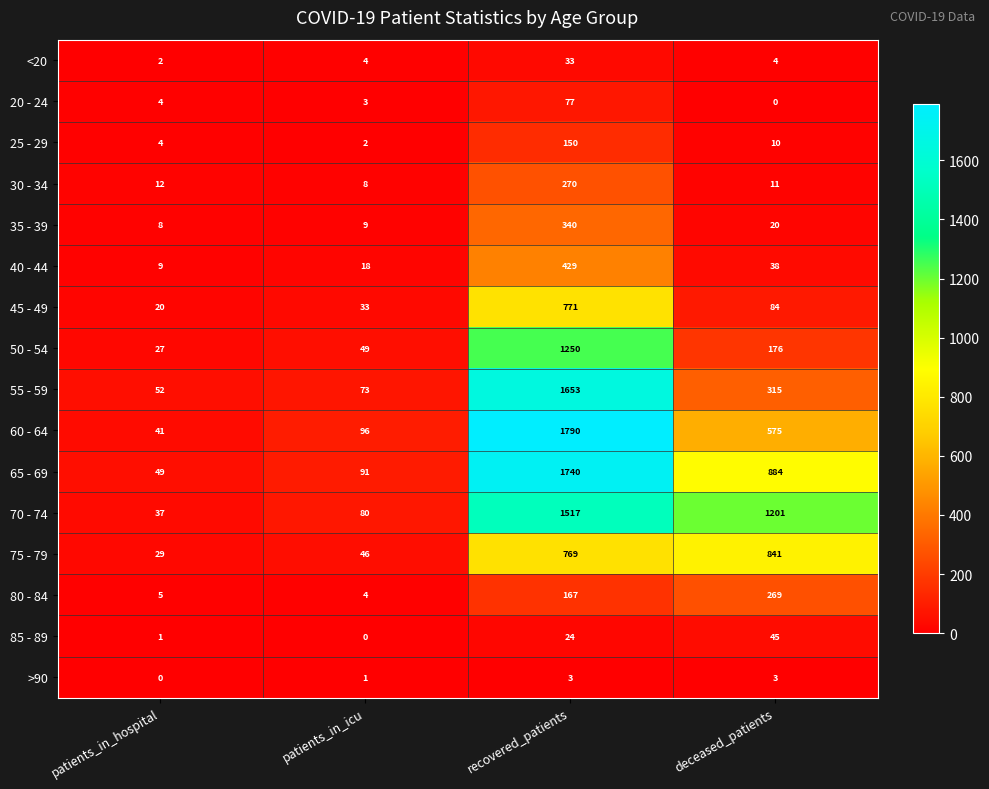

List the series in order of their peak value, highest first.

60 - 64, 65 - 69, 55 - 59, 70 - 74, 50 - 54, 75 - 79, 45 - 49, 40 - 44, 35 - 39, 30 - 34, 80 - 84, 25 - 29, 20 - 24, 85 - 89, <20, >90